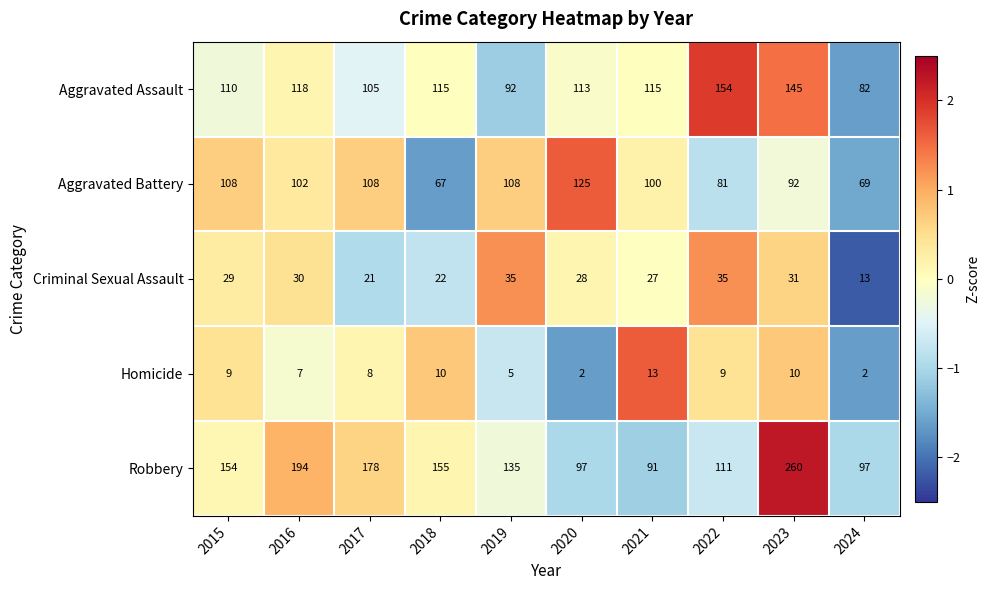

List the series in order of their peak value, highest first.

Robbery, Aggravated Assault, Aggravated Battery, Criminal Sexual Assault, Homicide